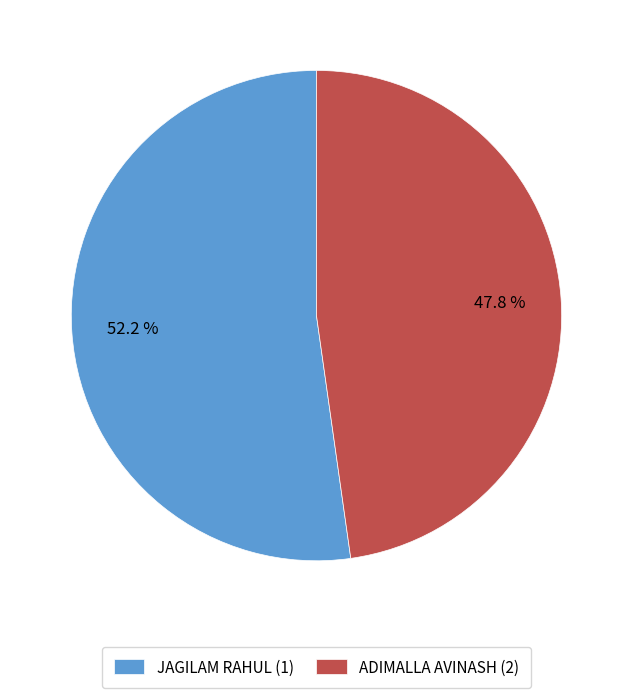

What percentage is the ADIMALLA AVINASH (2) slice, to the nearest percent?

48%